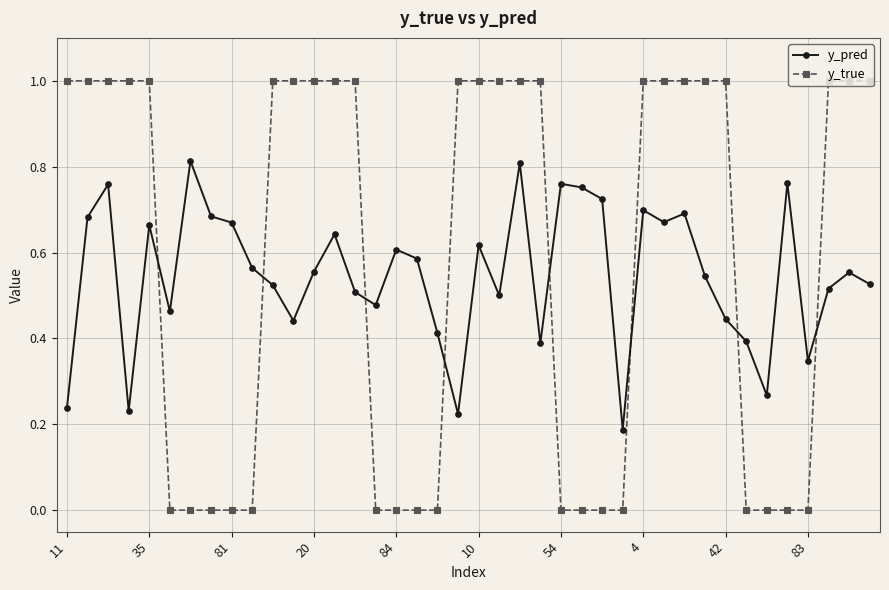

How many values in the y_true series are below 1?

17